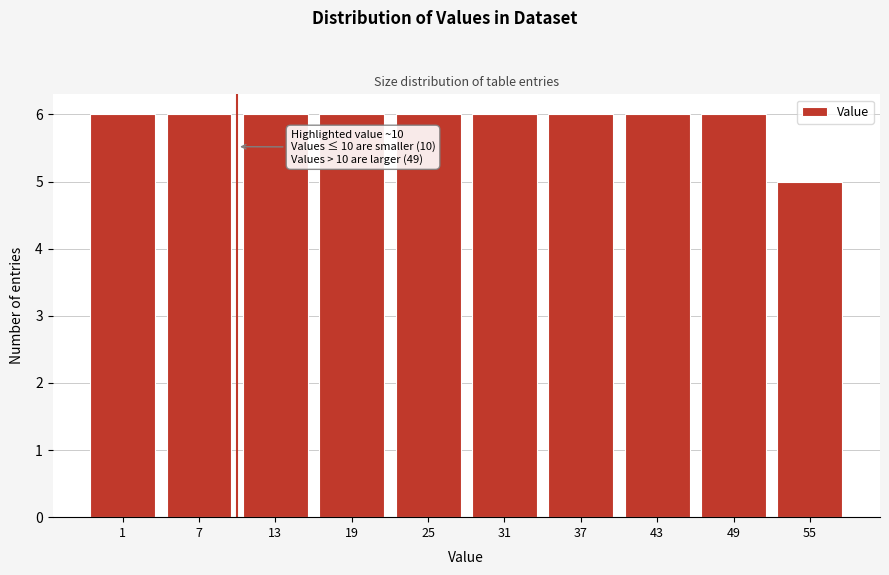

Reading left to right, list all the values displayed in this chart.

1=6	7=6	13=6	19=6	25=6	31=6	37=6	43=6	49=6	55=5